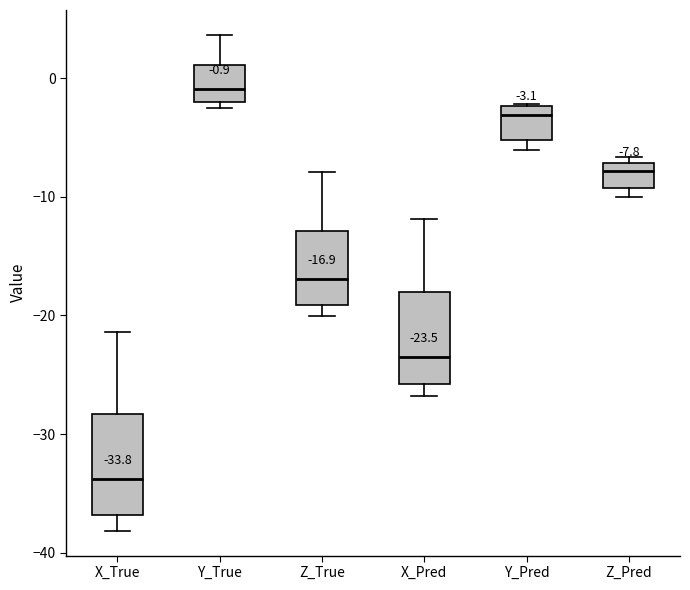

Which box's median line is the lowest?

X_True